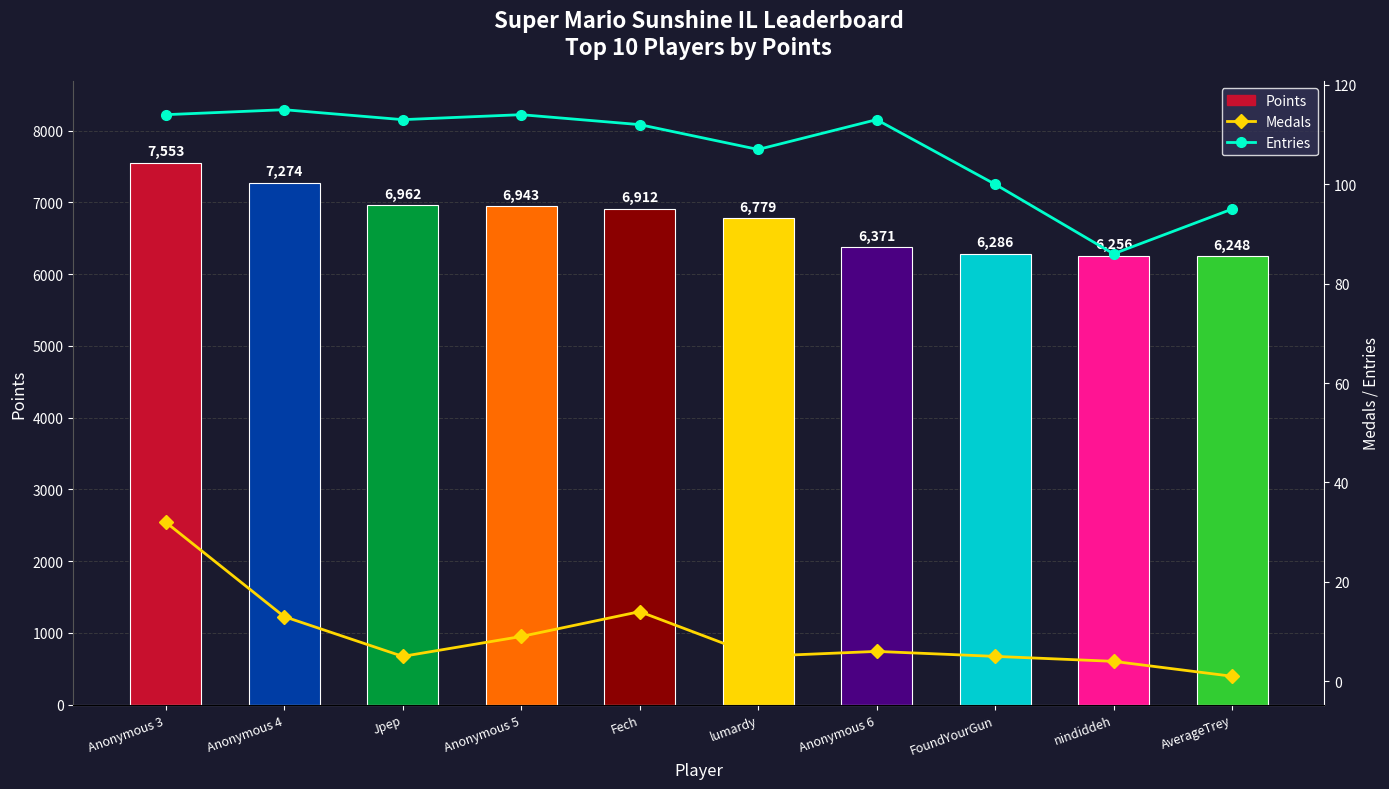

Reading left to right, extract all data points from this chart.

Points: Anonymous 3=7553	Anonymous 4=7274	Jpep=6962	Anonymous 5=6943	Fech=6912	lumardy=6779	Anonymous 6=6371	FoundYourGun=6286	nindiddeh=6256	AverageTrey=6248
Medals: Anonymous 3=32	Anonymous 4=13	Jpep=5	Anonymous 5=9	Fech=14	lumardy=5	Anonymous 6=6	FoundYourGun=5	nindiddeh=4	AverageTrey=1
Entries: Anonymous 3=114	Anonymous 4=115	Jpep=113	Anonymous 5=114	Fech=112	lumardy=107	Anonymous 6=113	FoundYourGun=100	nindiddeh=86	AverageTrey=95